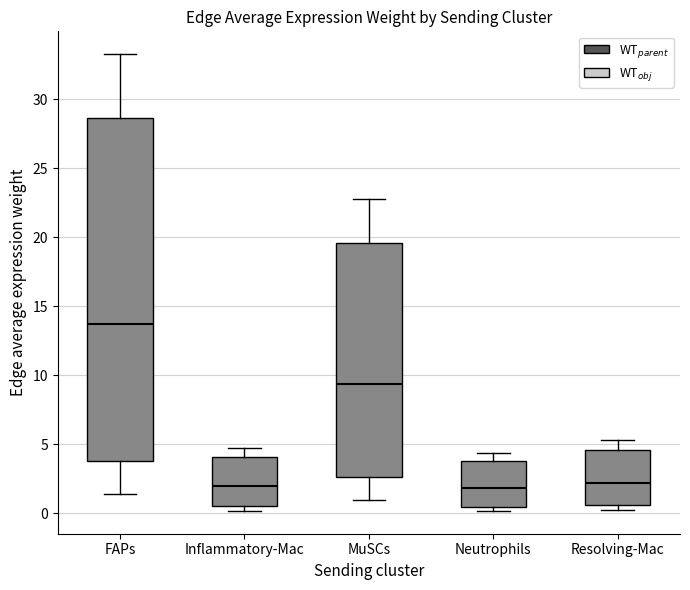

Reading left to right, read every box against the y-axis: the position of its median line, the range the box covers, and the ends of its whiskers. The values are not printed on the chart, so give them approximately, as read against the axis.

FAPs: median 13.5, box 4.0 to 28.5, whiskers 1.5 to 33.5
Inflammatory-Mac: median 2.0, box 0.5 to 4.0, whiskers 0.0 to 4.5
MuSCs: median 9.5, box 2.5 to 19.5, whiskers 1.0 to 23.0
Neutrophils: median 2.0, box 0.5 to 4.0, whiskers 0.0 to 4.5
Resolving-Mac: median 2.0, box 0.5 to 4.5, whiskers 0.0 to 5.5